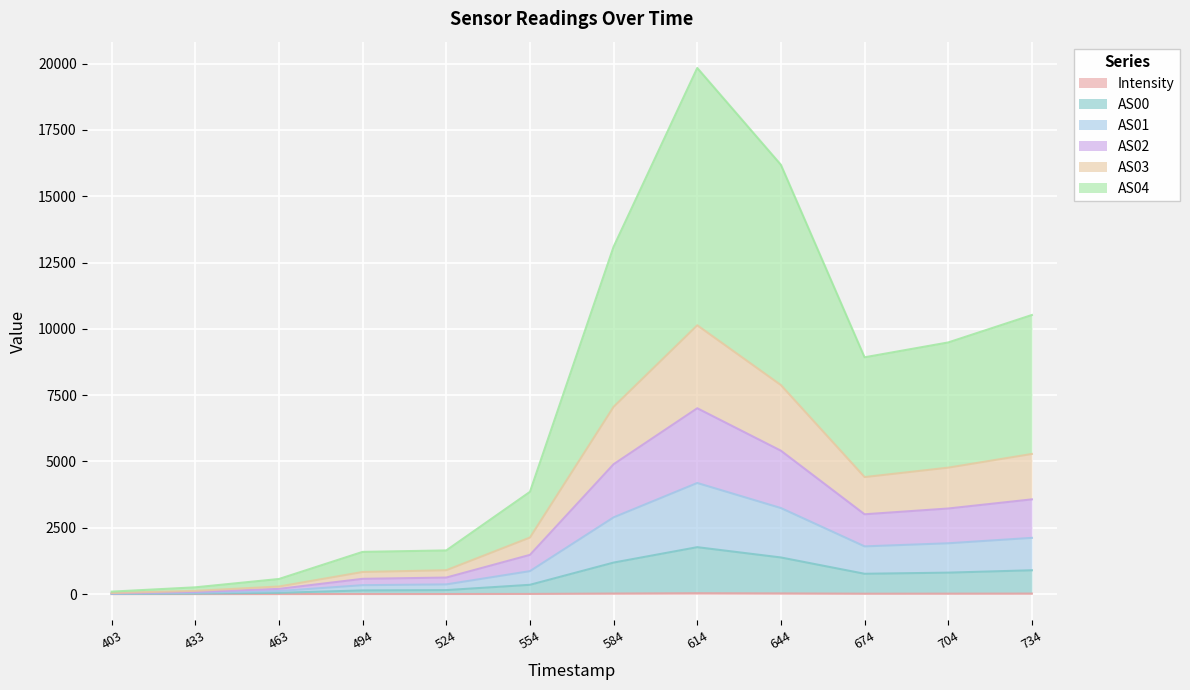

At which category is the sum across all series the highest?

614